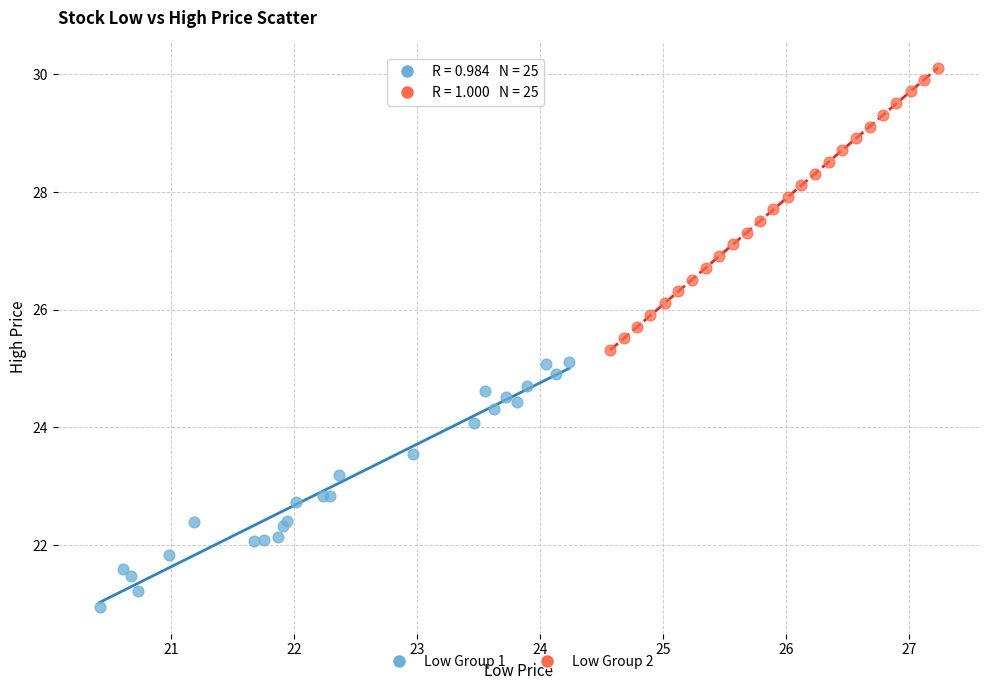

Which series contains the highest Y value?

Low Group 2